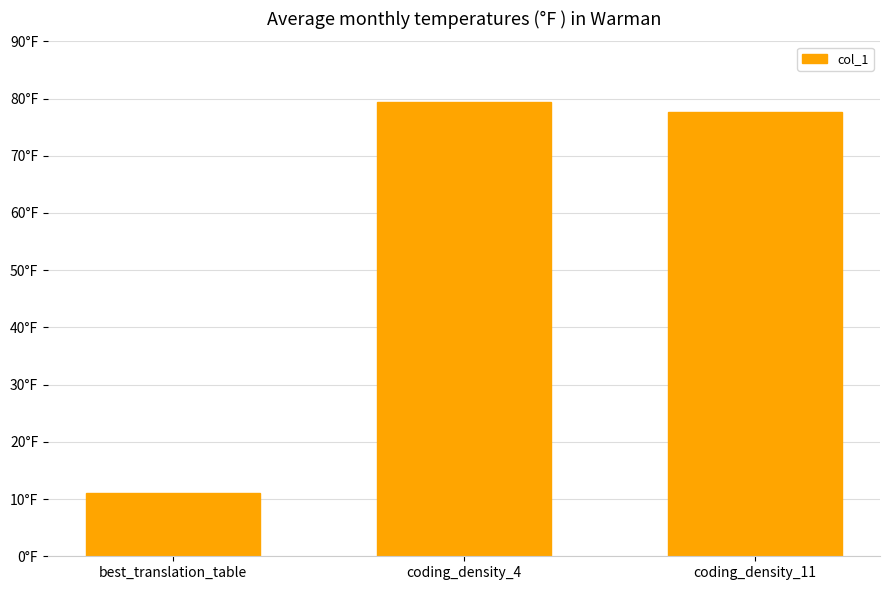

Are the bars horizontal?

No